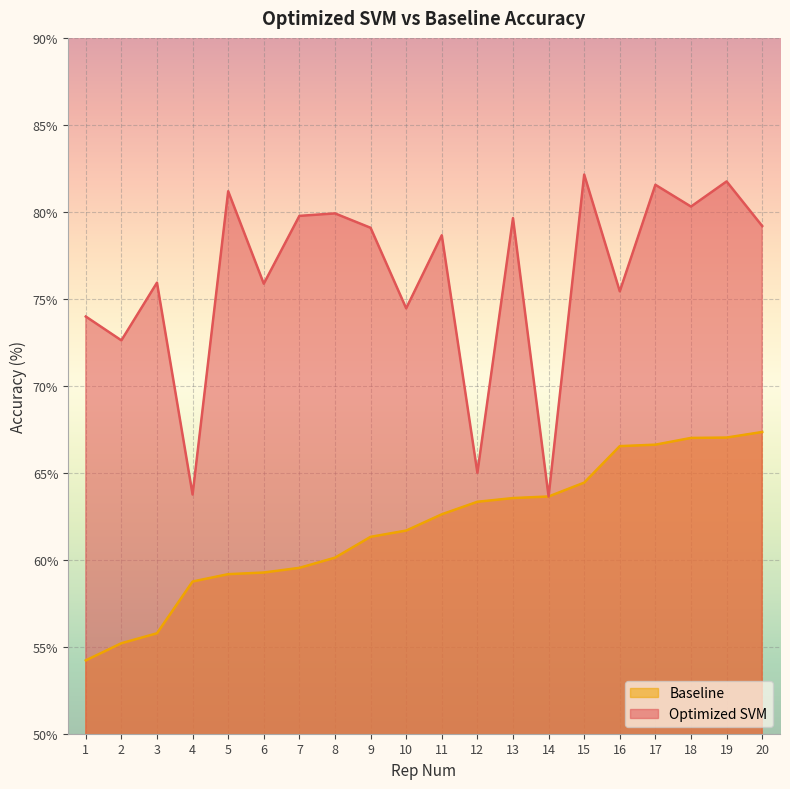

At which category does the chart reach its peak across all series?

15